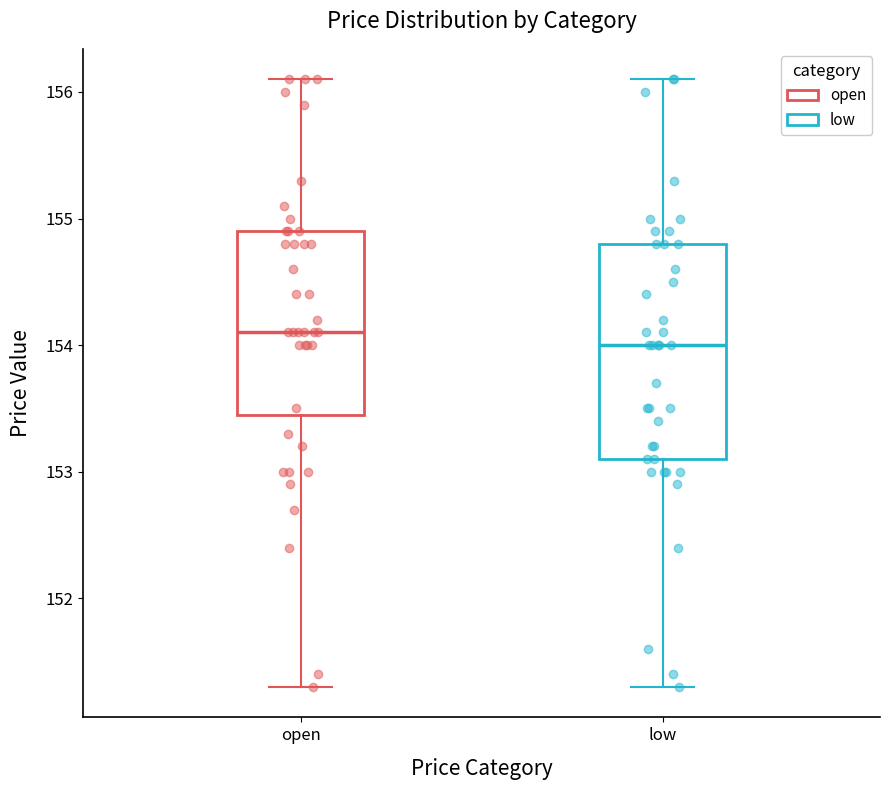

Where is the upper edge of the box for low on the y-axis? The values are not printed on the chart, so give them approximately, as read against the axis.

154.8